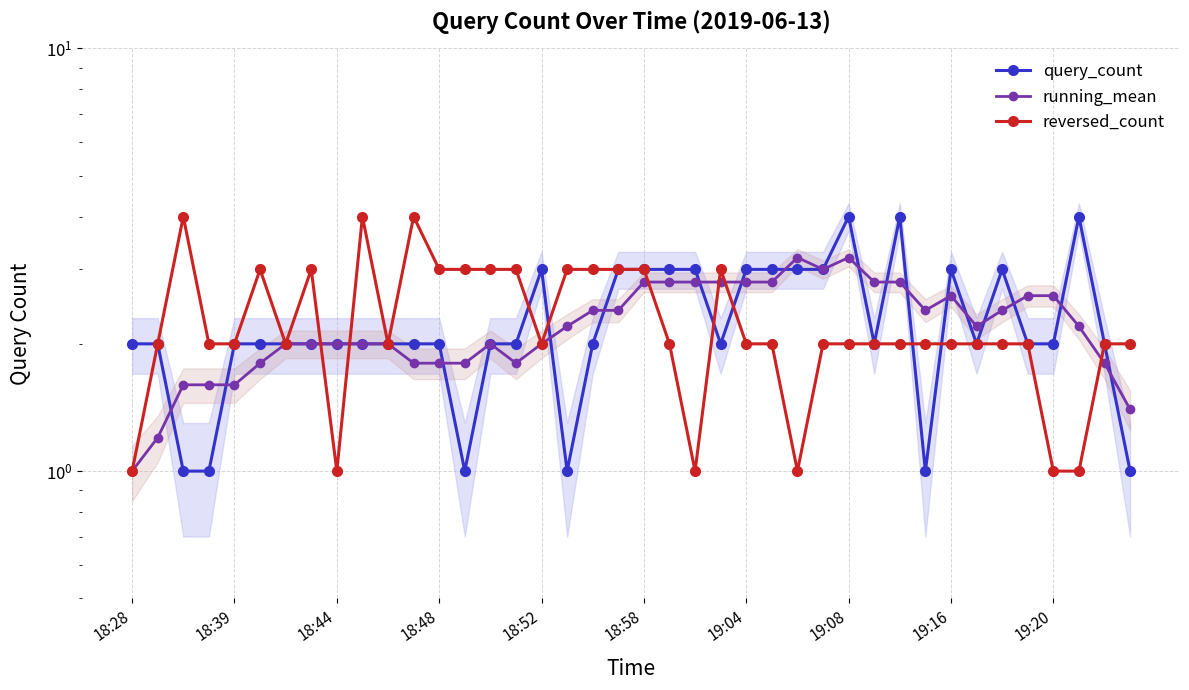

At which category does the chart reach its minimum across all series?

18:44